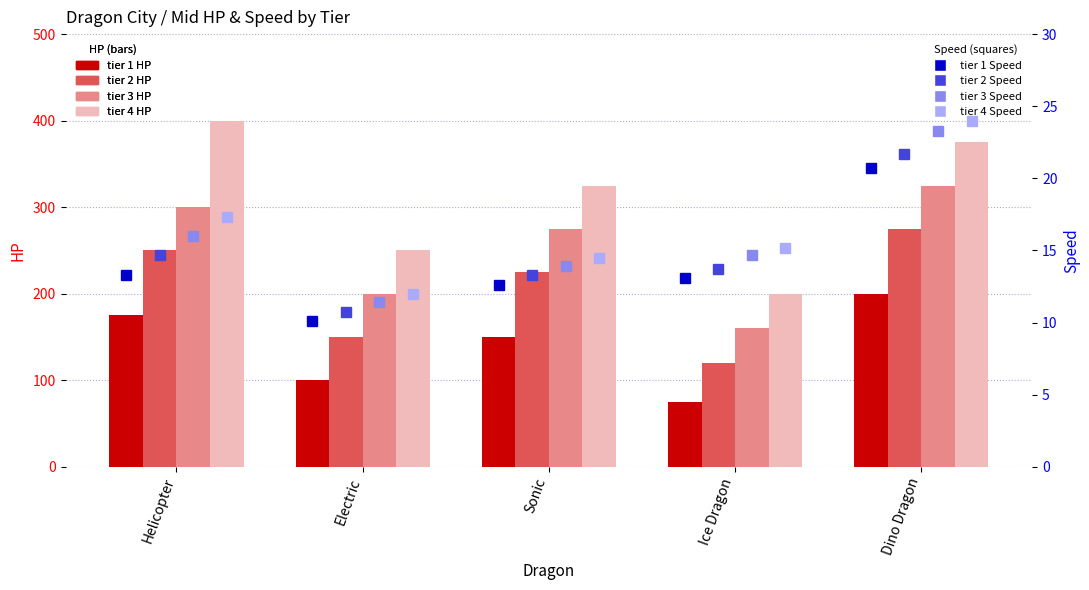

How many tier 1 HP values are between 100 and 175?

3